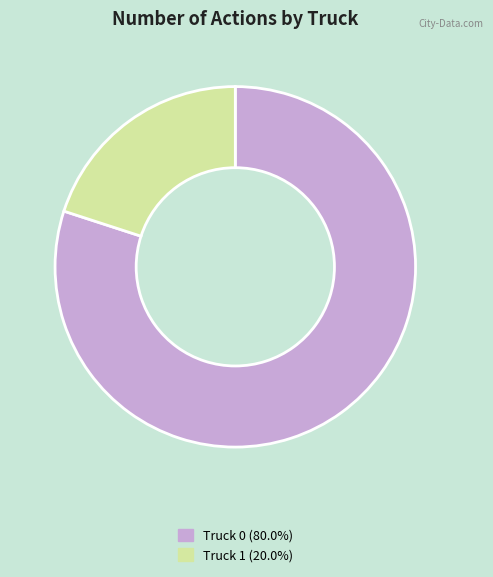

Is there any slice that represents more than half of the pie?

Yes